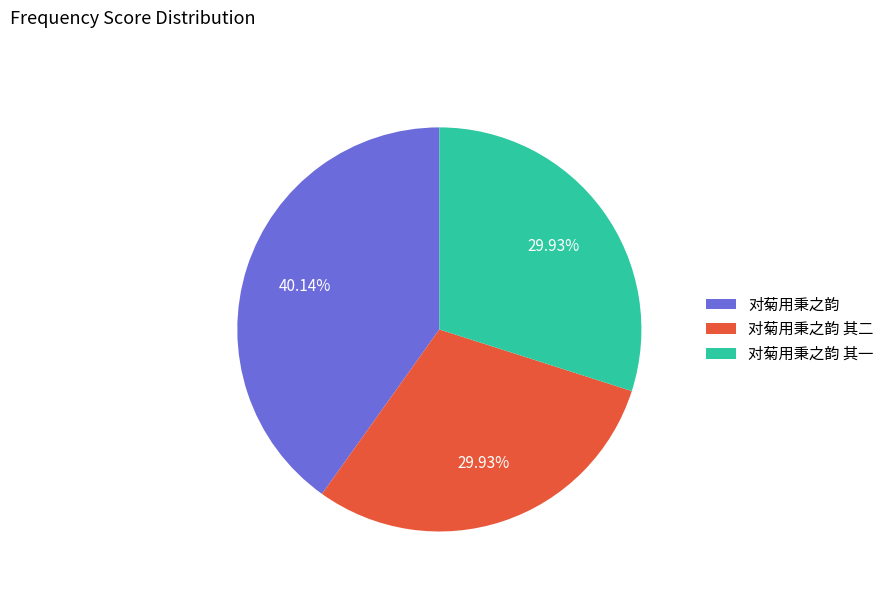

Approximately how many times larger is the value at 对菊用秉之韵 compared to 对菊用秉之韵 其二?

1.3